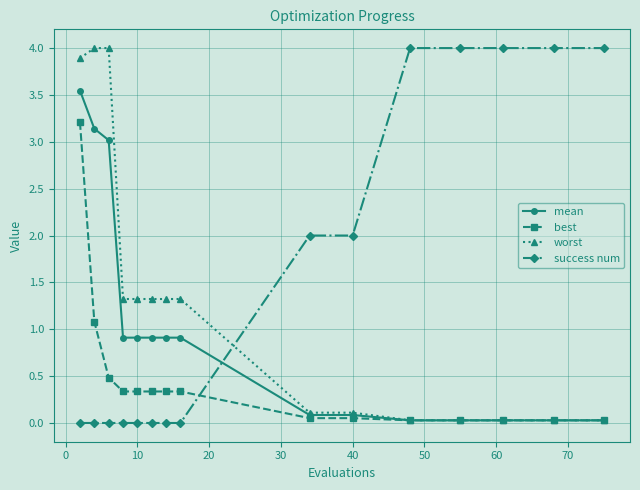

Rank the series by their average value, from lowest to highest.

best, mean, worst, success num